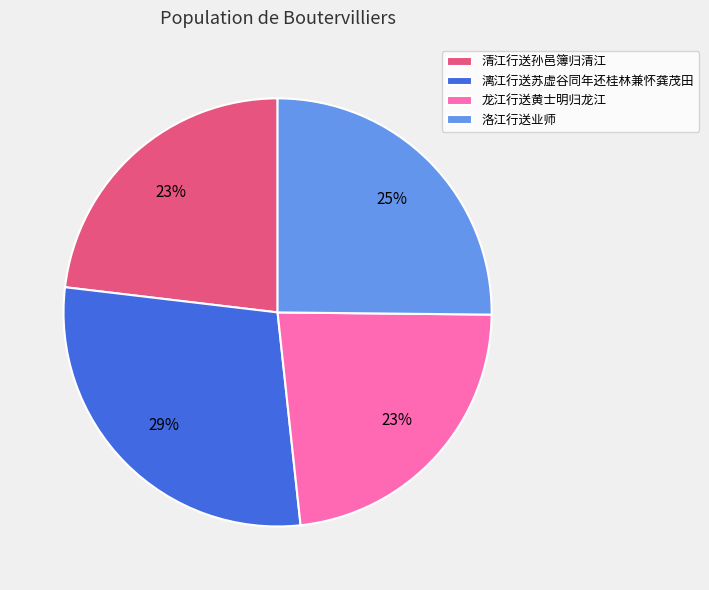

To the nearest percent, what is the combined percentage of 洛江行送业师 and 漓江行送苏虚谷同年还桂林兼怀龚茂田?

54%